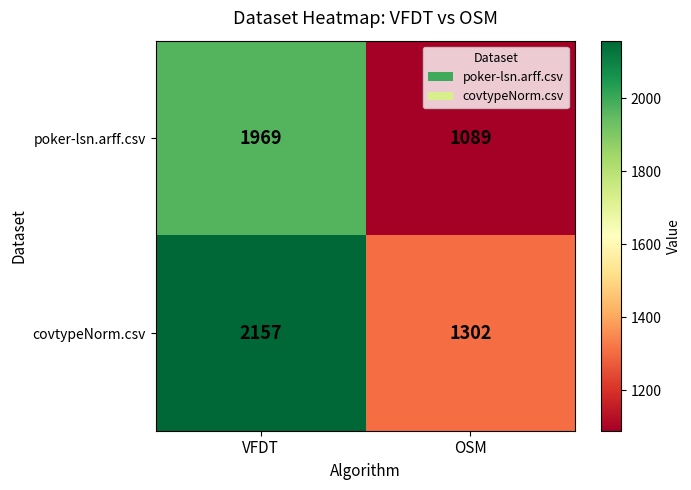

Between VFDT and OSM, which series saw the biggest shift?

poker-lsn.arff.csv